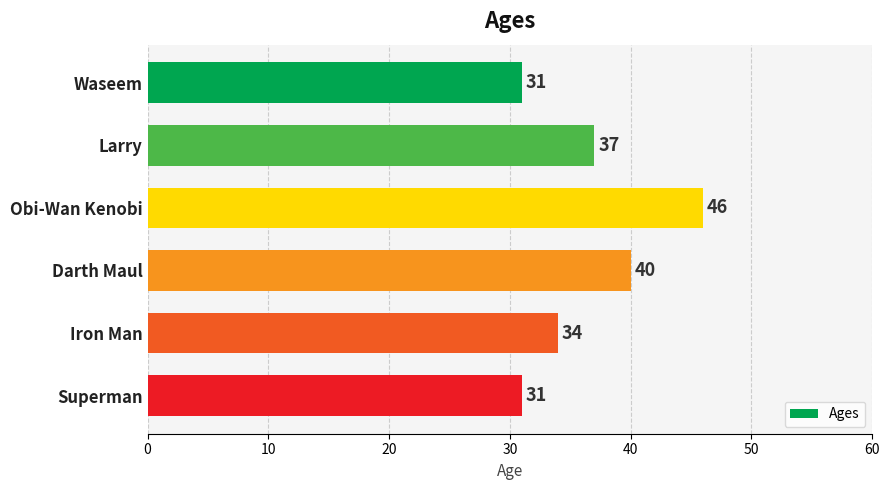

How many data points are less than 37?

3